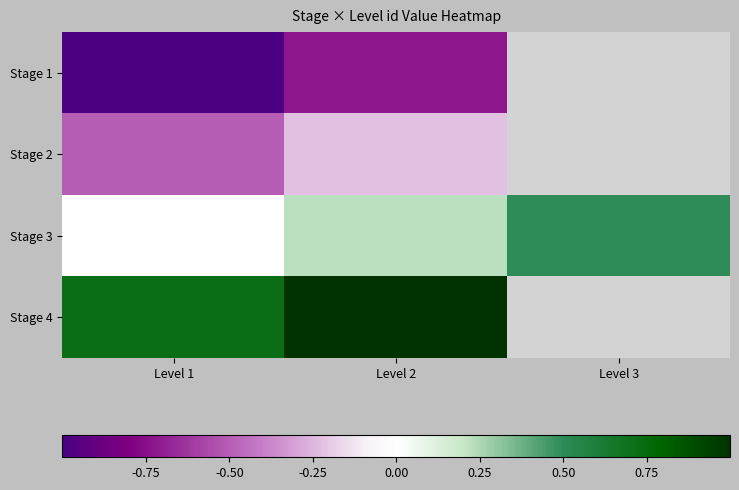

What is the minimum value shown in the chart?

-1.0